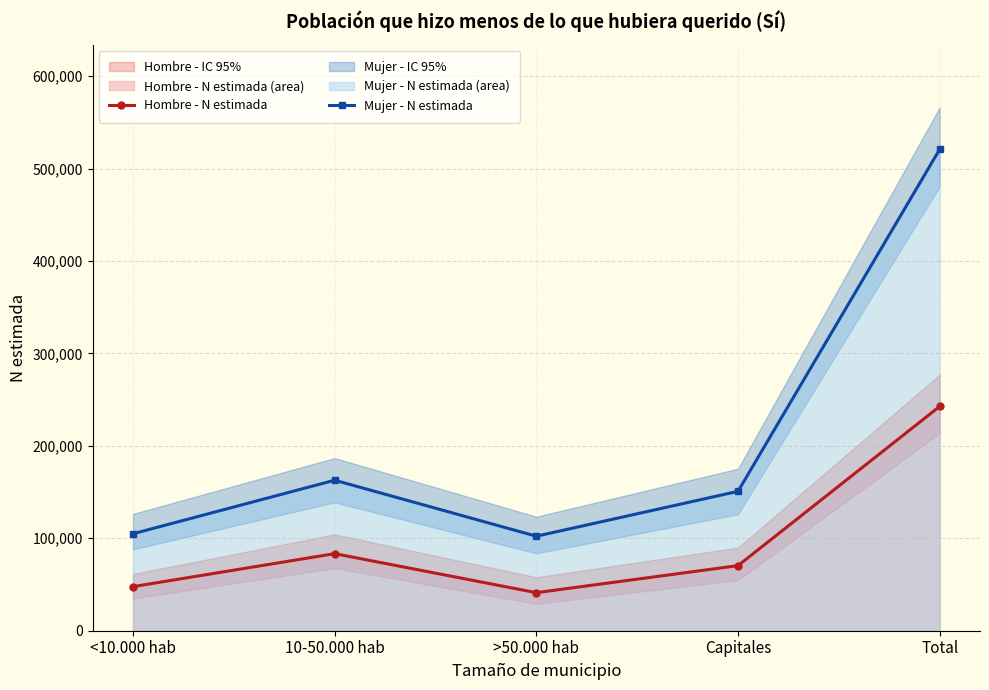

What is the minimum value shown in the chart?

41168